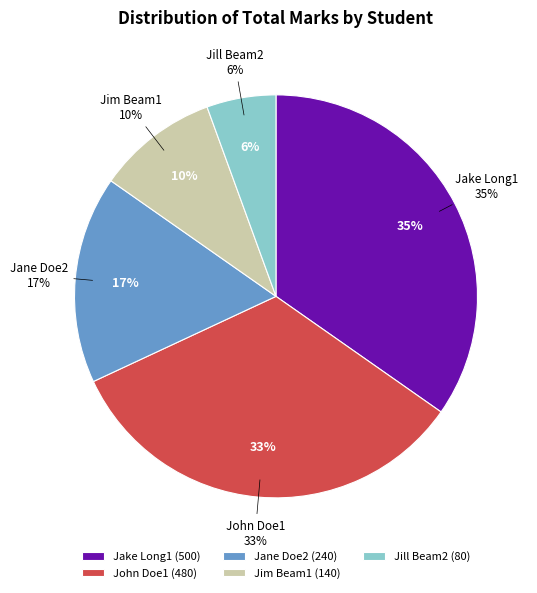

How many segments does this pie chart have?

5